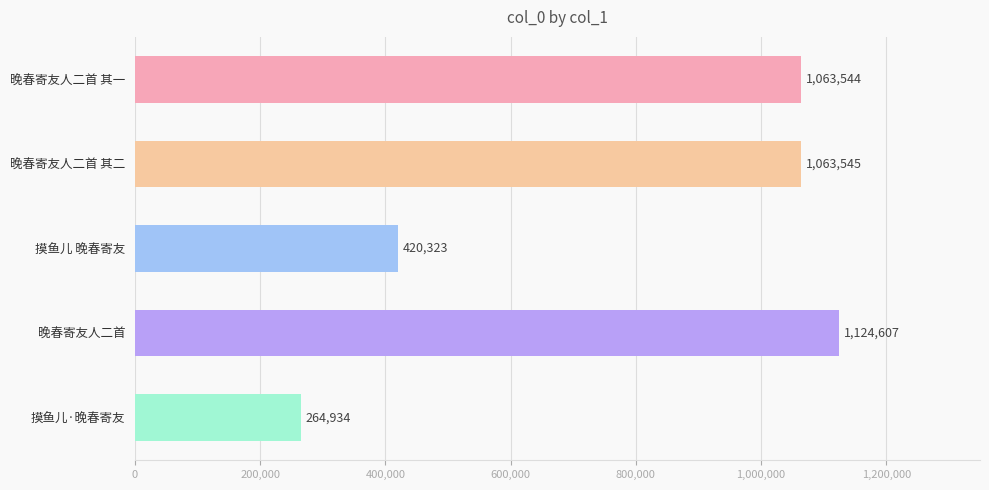

What is the average value?

787391